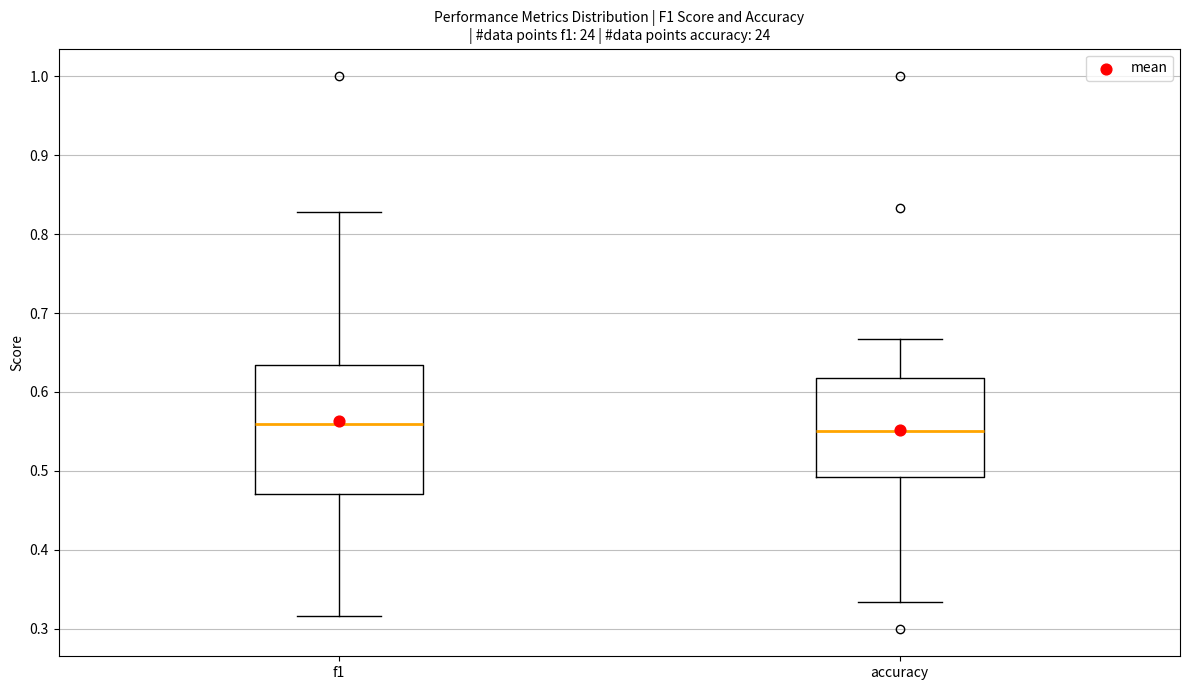

Reading left to right, read every box against the y-axis: the position of its median line, the range the box covers, and the ends of its whiskers. The values are not printed on the chart, so give them approximately, as read against the axis.

f1: median 0.56, box 0.47 to 0.63, whiskers 0.32 to 0.83
accuracy: median 0.55, box 0.49 to 0.62, whiskers 0.33 to 0.67